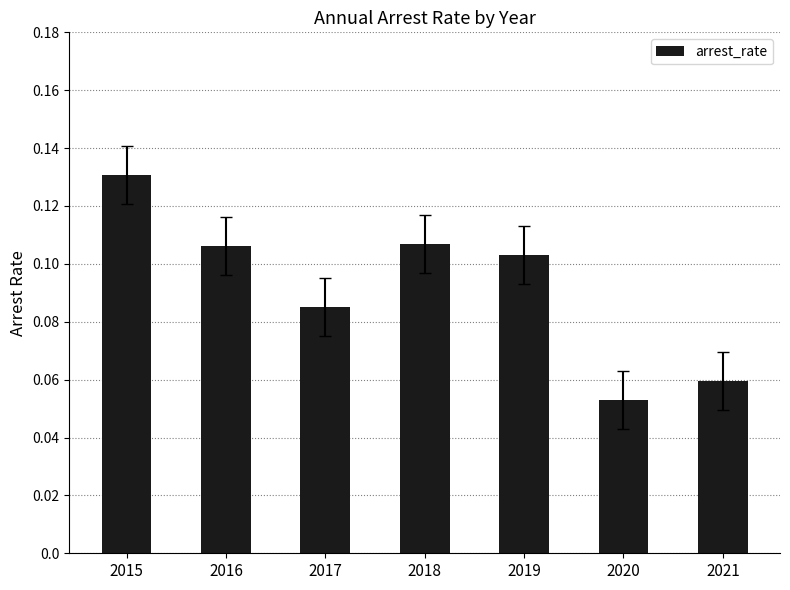

What is the sum of all values?

0.6